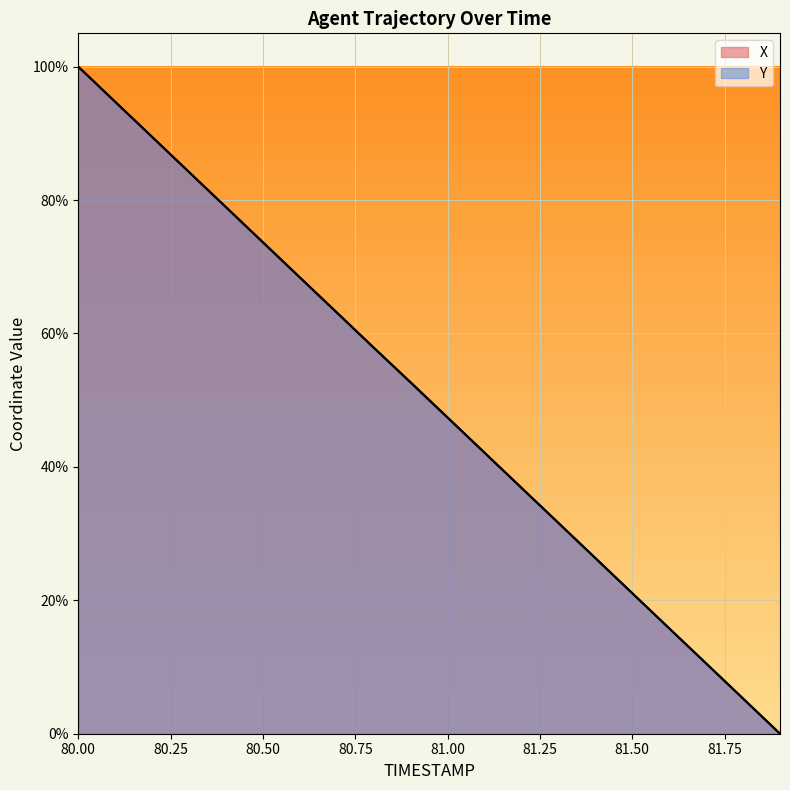

At which category is the sum across all series the highest?

80.0